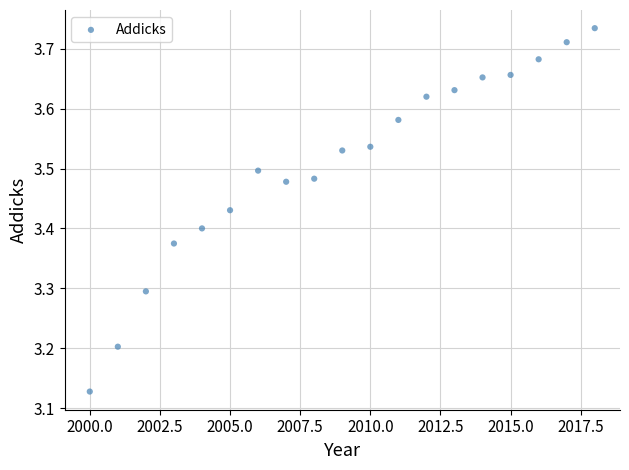

What is the range of Y values (max minus min)?

0.6